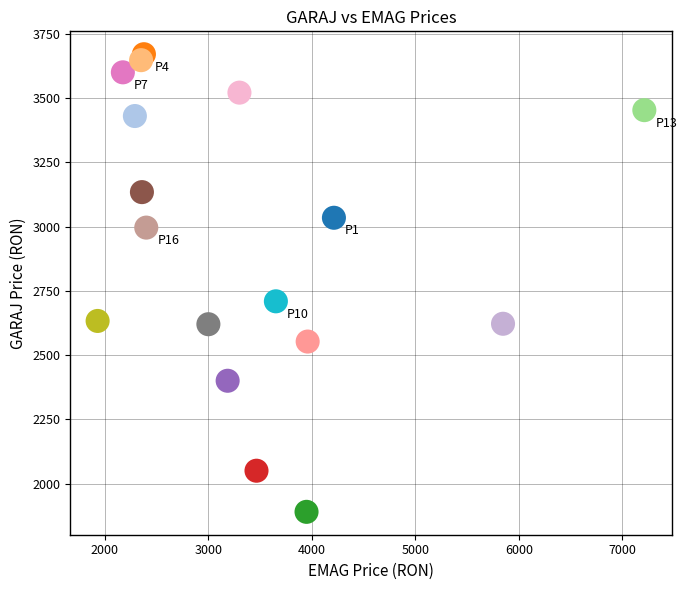

What Y value in the scatter plot is closest to 2780?

2709.1